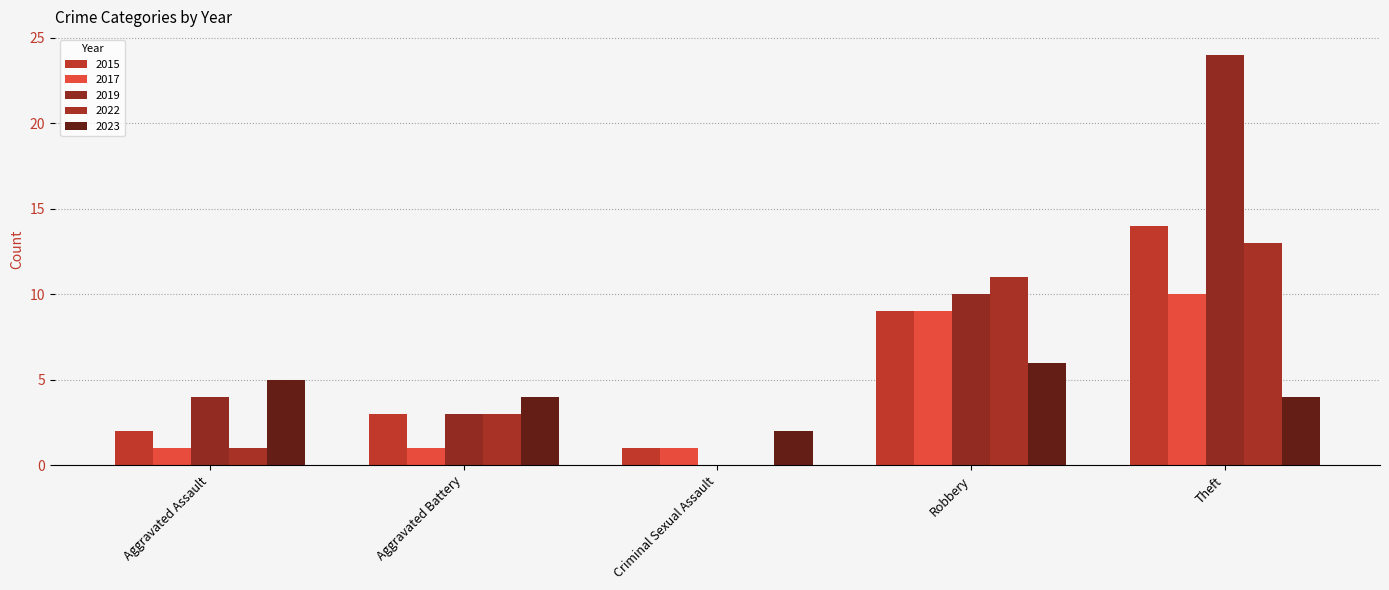

Reading left to right, list all the values displayed in this chart.

2015: 2	3	1	9	14
2017: 1	1	1	9	10
2019: 4	3	0	10	24
2022: 1	3	0	11	13
2023: 5	4	2	6	4